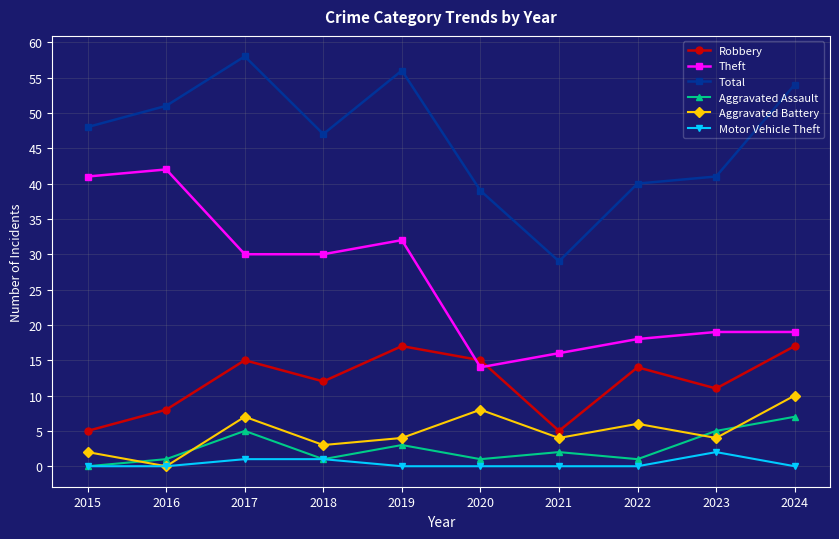

What is the greatest value displayed?

58